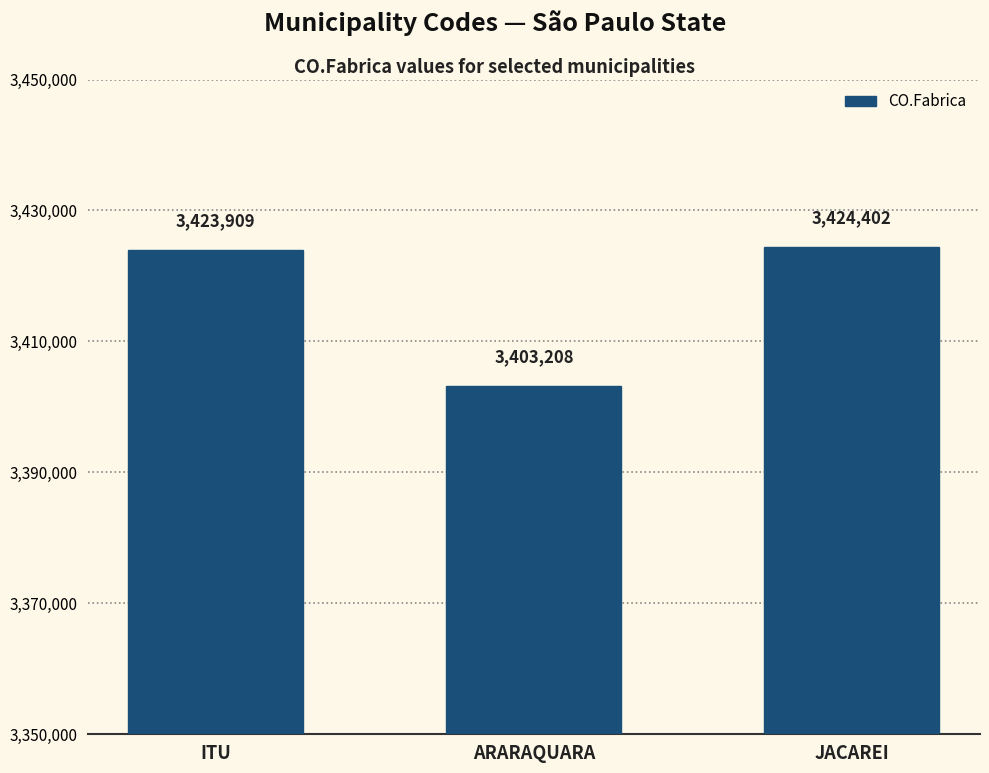

Rank the categories by value from highest to lowest.

JACAREI, ITU, ARARAQUARA